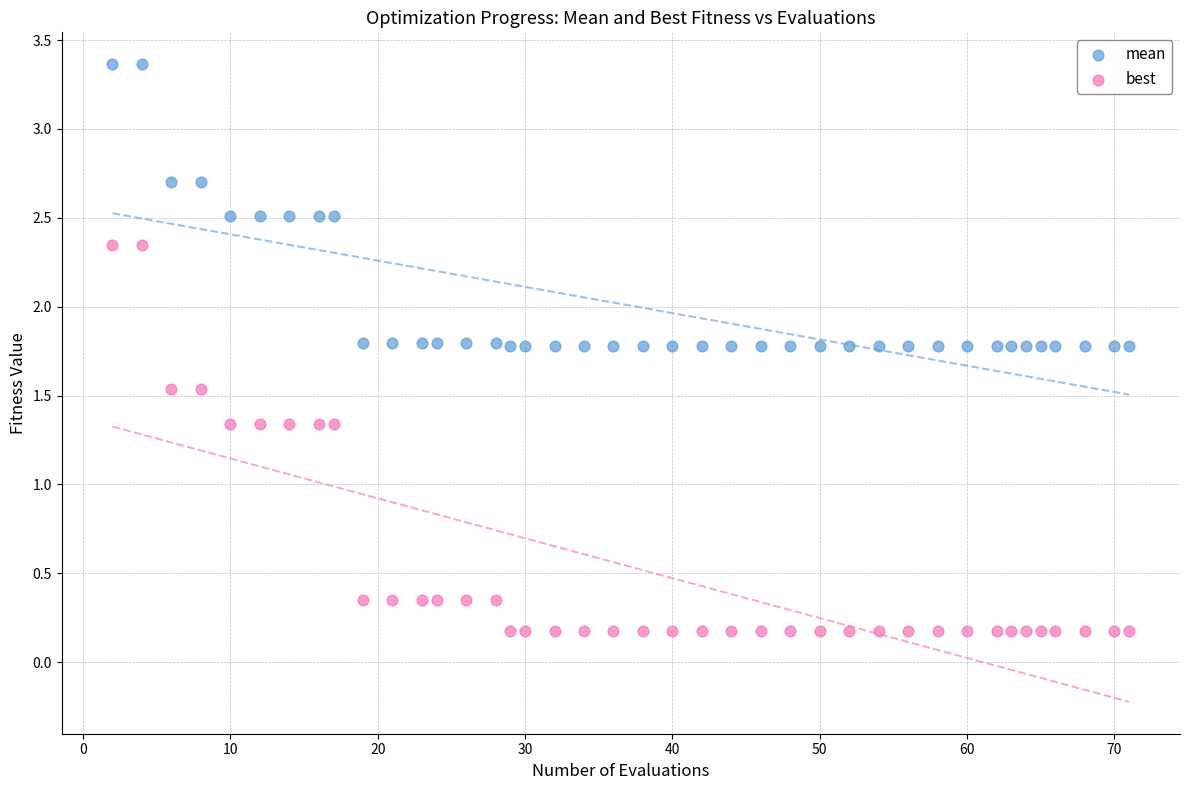

What are all the series names shown in the legend?

mean, best